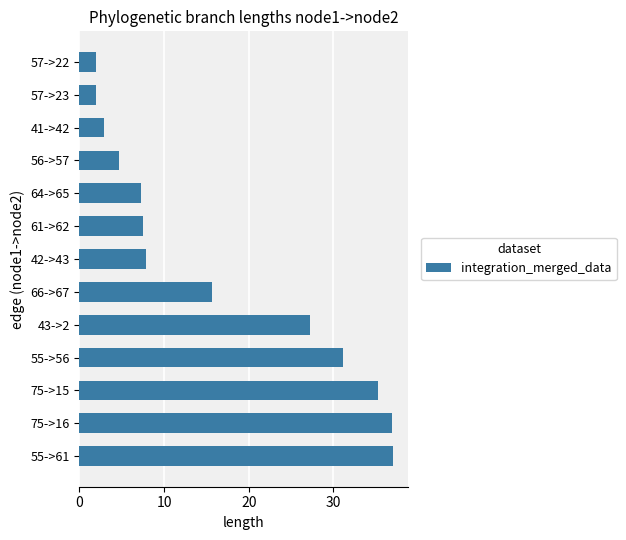

What is the difference between the maximum and minimum values?

35.1